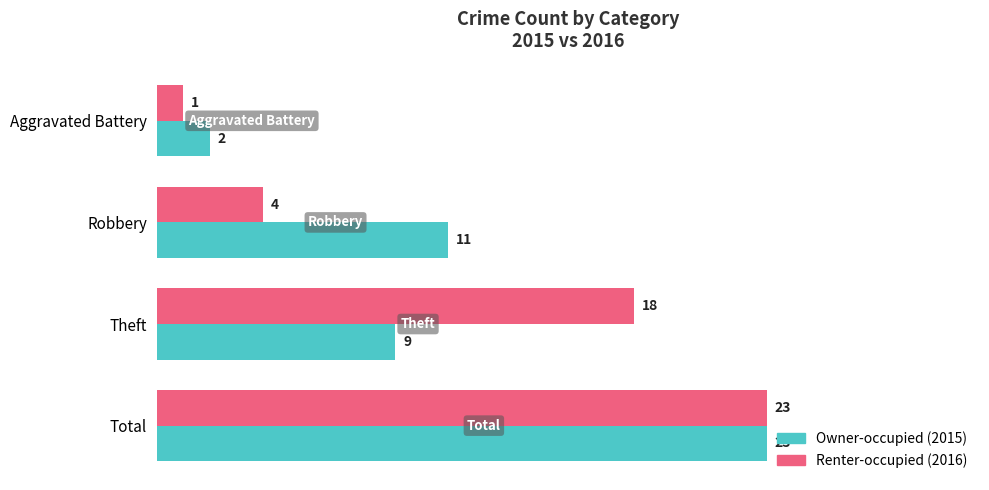

What is the spread (max minus min) of values at Robbery?

7